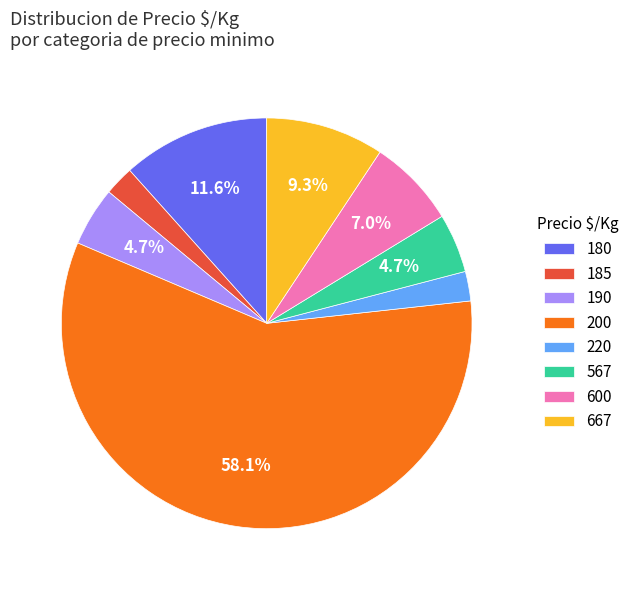

What is the ratio of the value at 600 to the value at 567?

1.5